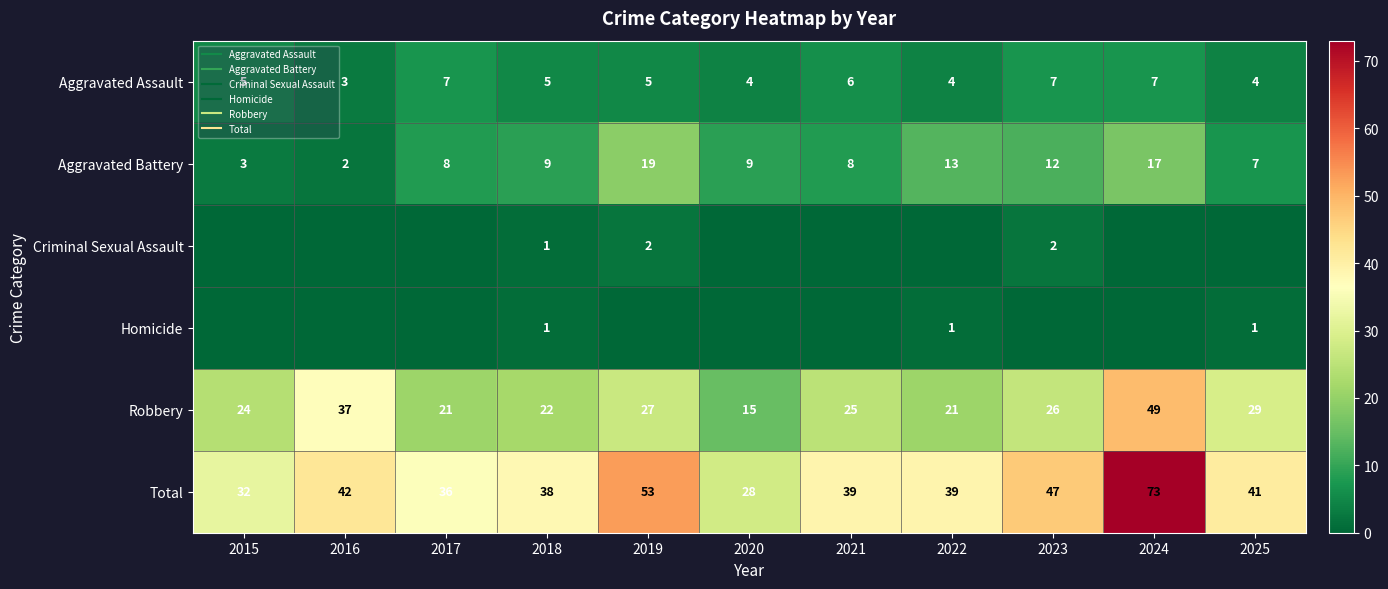

At which label is Total closest to 50?

2019